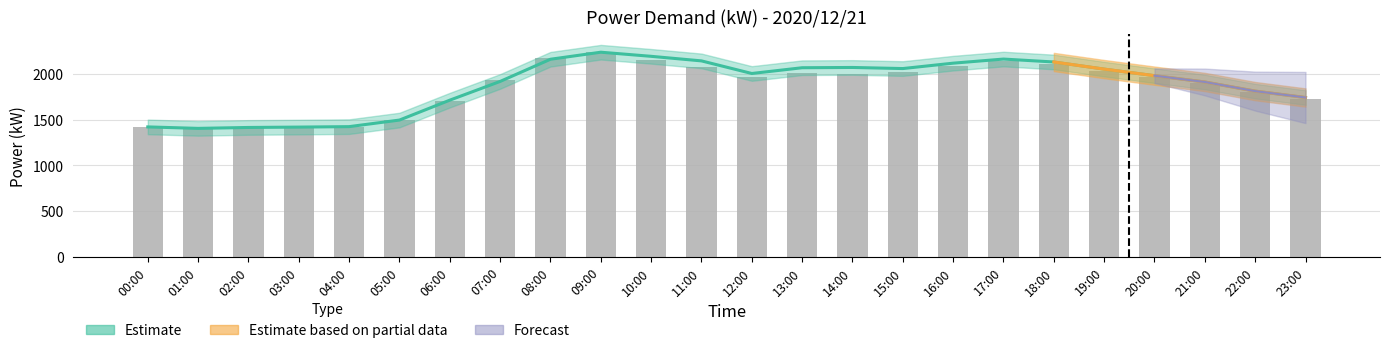

What is the sum of the values at 21:00 and 02:00?

3318